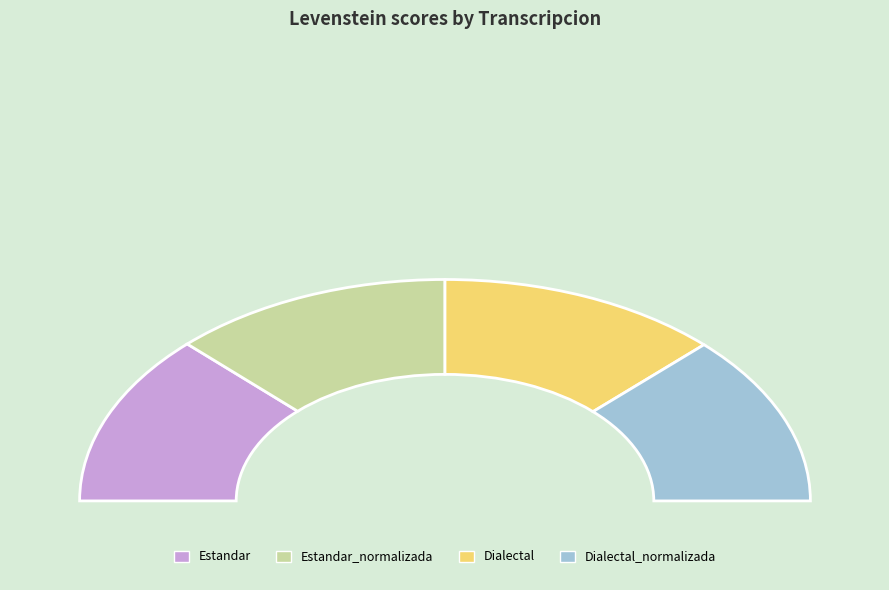

What is the largest slice in the pie chart?

Estandar